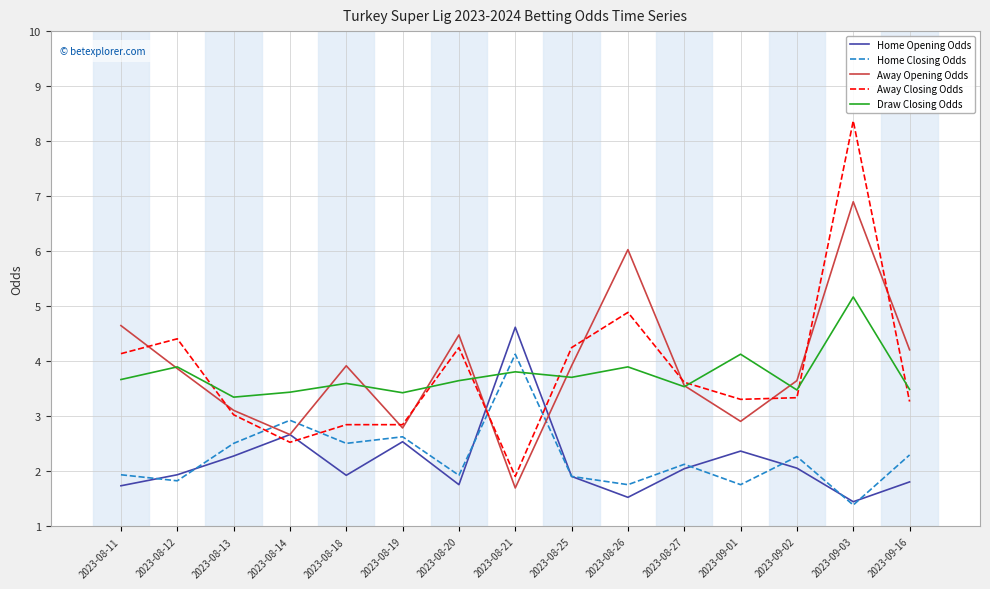

In Draw Closing Odds, how many points are higher than both neighbors (excluding endpoints)?

6